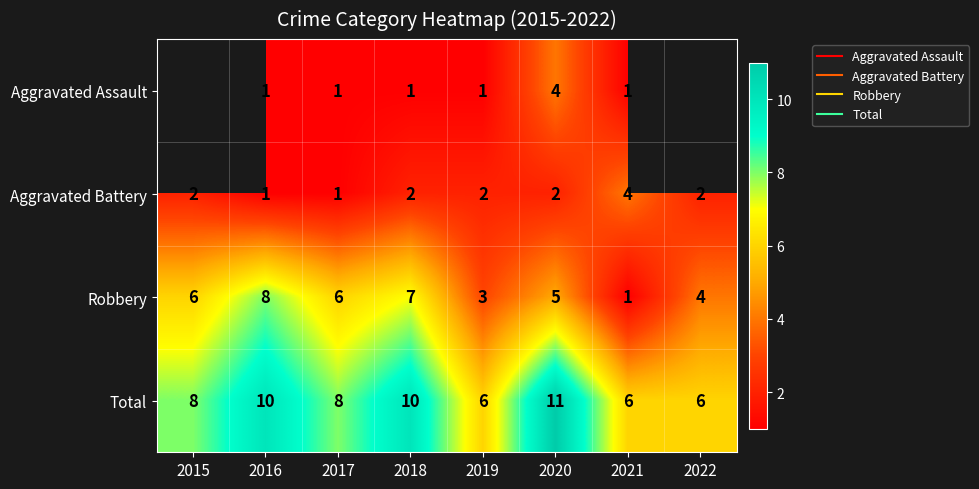

What is the average value of the Robbery series?

5.0